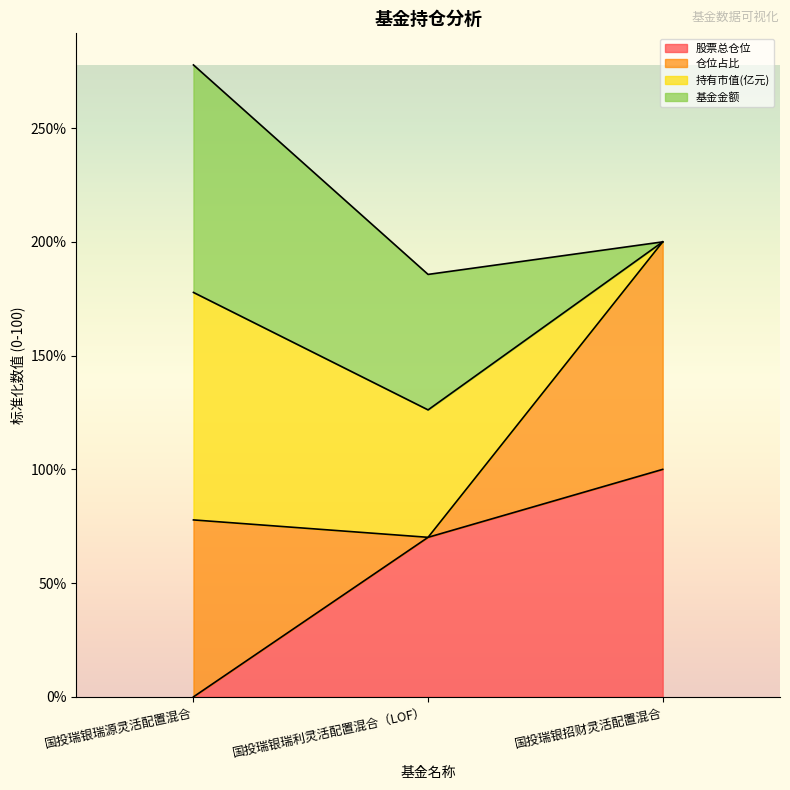

Count the 股票总仓位 values in the range 0 to 100.

3